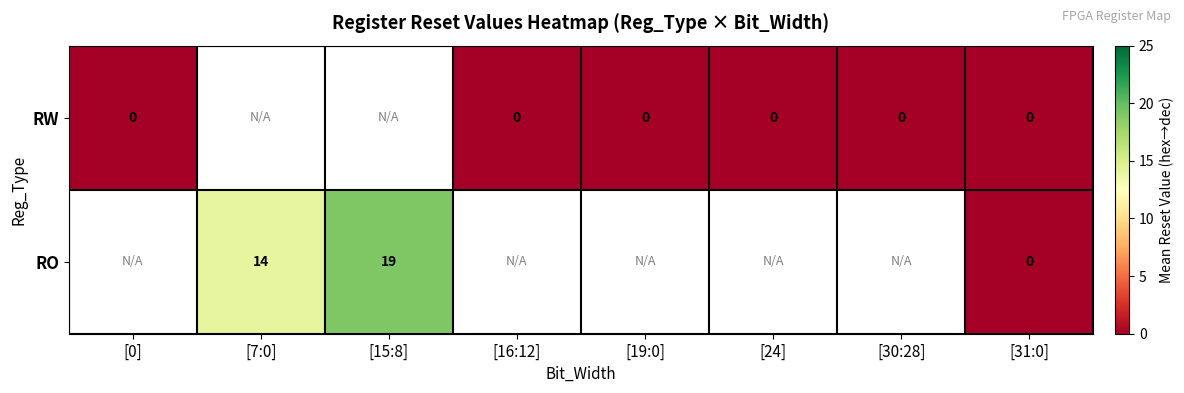

Is the value of RW at [31:0] greater than the value of RO at [7:0]?

No